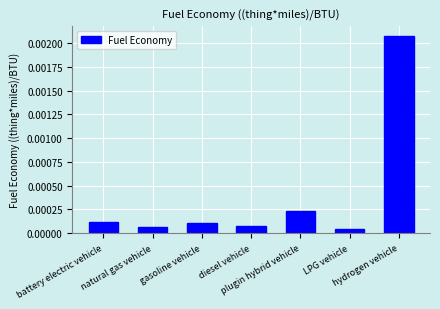

What is the label of the 5th bar from the right?

gasoline vehicle